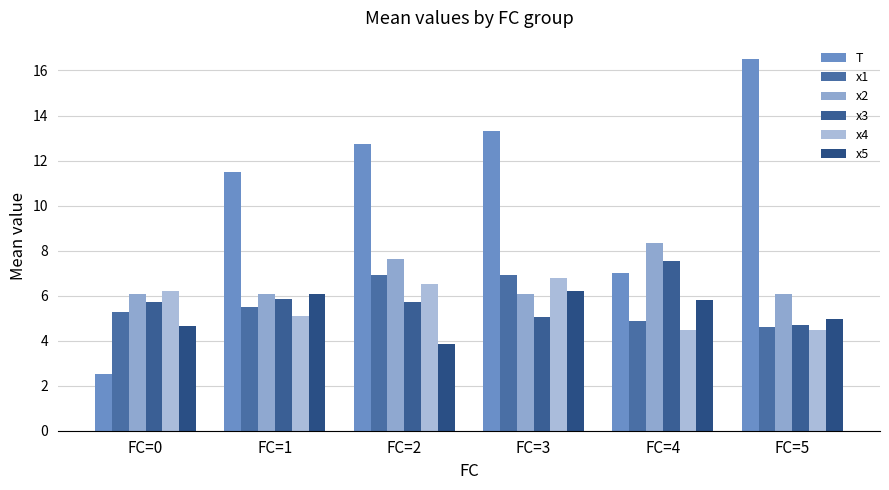

Which series has the widest spread of values?

T